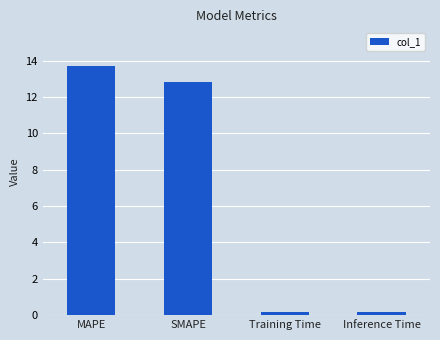

At which label does the data first exceed 12?

MAPE